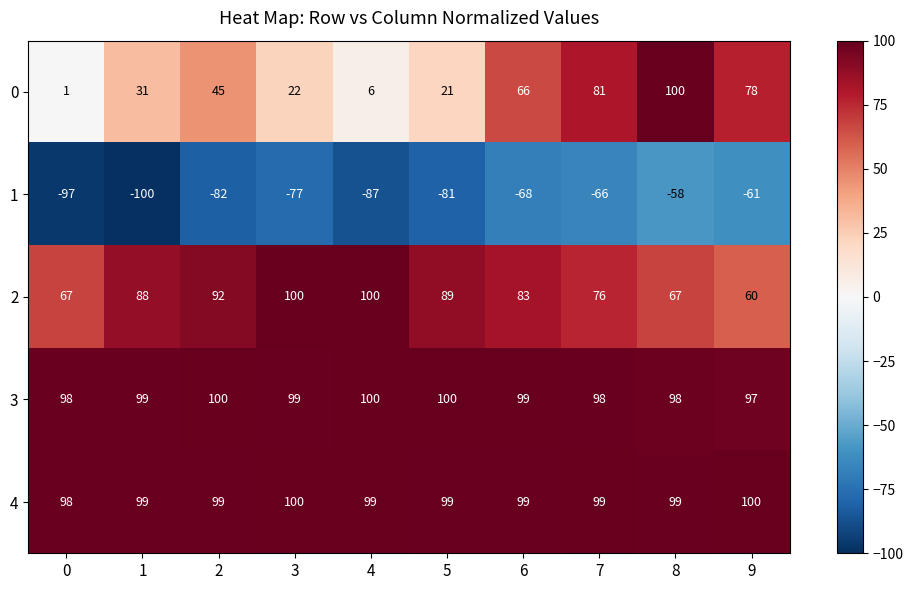

Which series has the largest range (max minus min)?

0